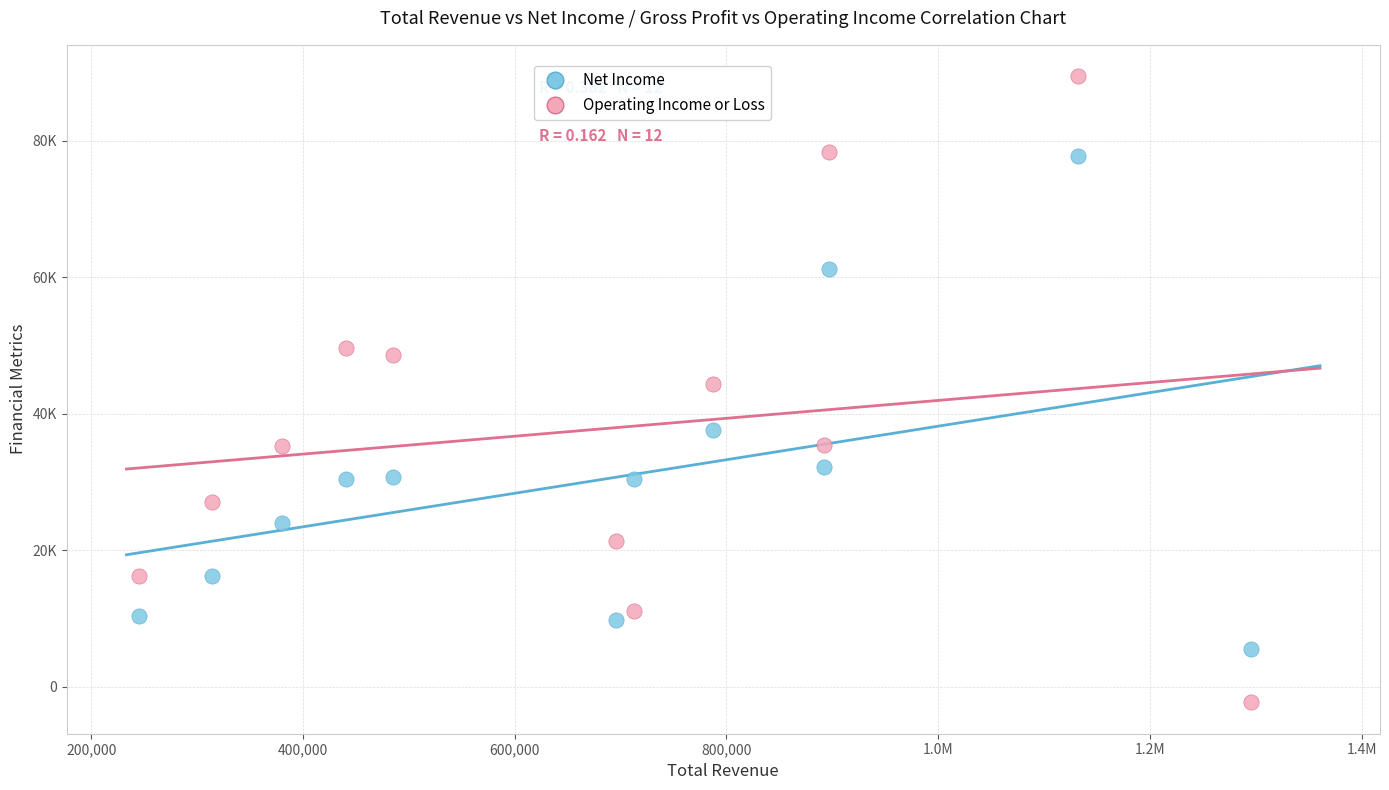

Which series has the largest Y range (max minus min)?

Operating Income or Loss